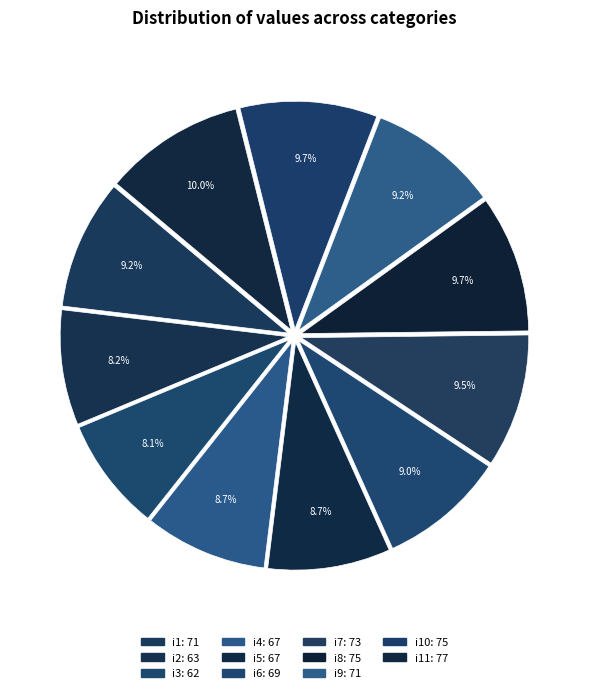

Is there a majority slice in this chart?

No